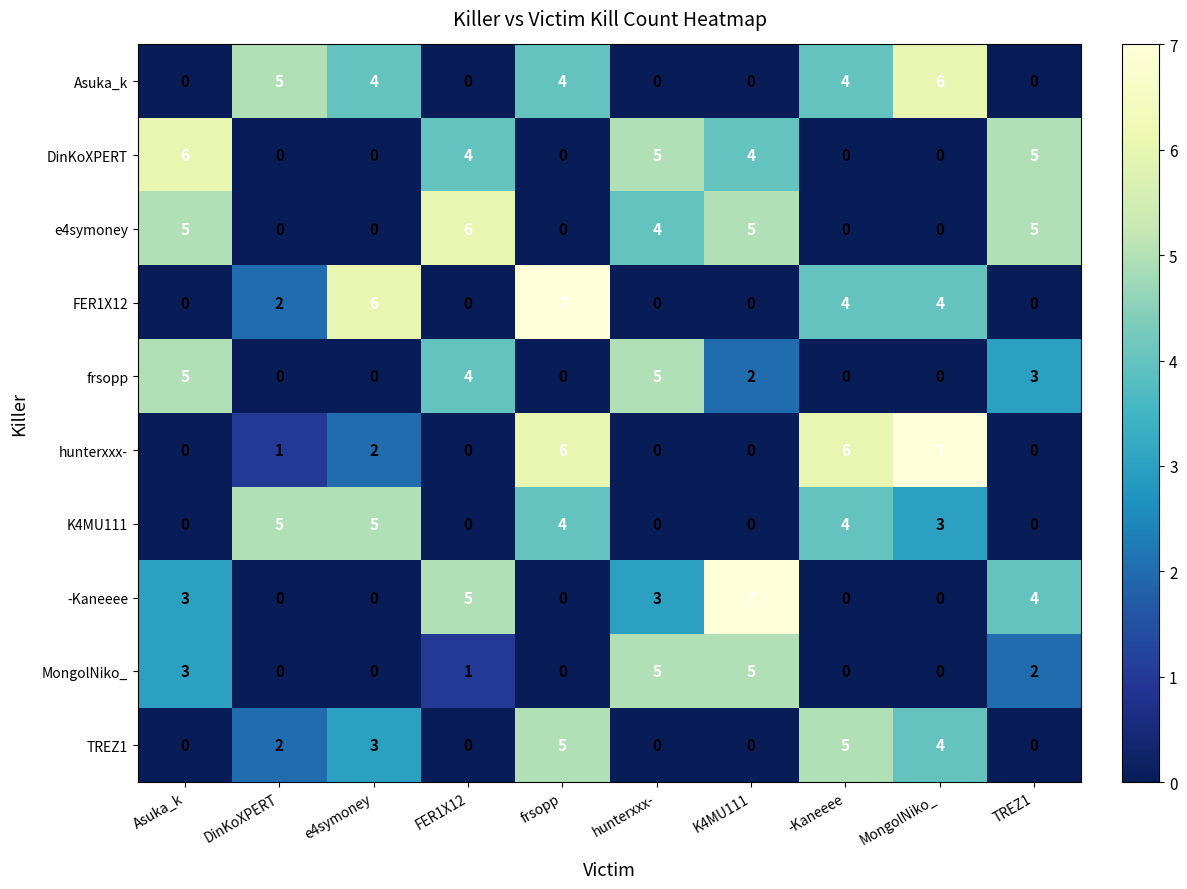

Is the value of DinKoXPERT at FER1X12 greater than the value of TREZ1 at Asuka_k?

Yes